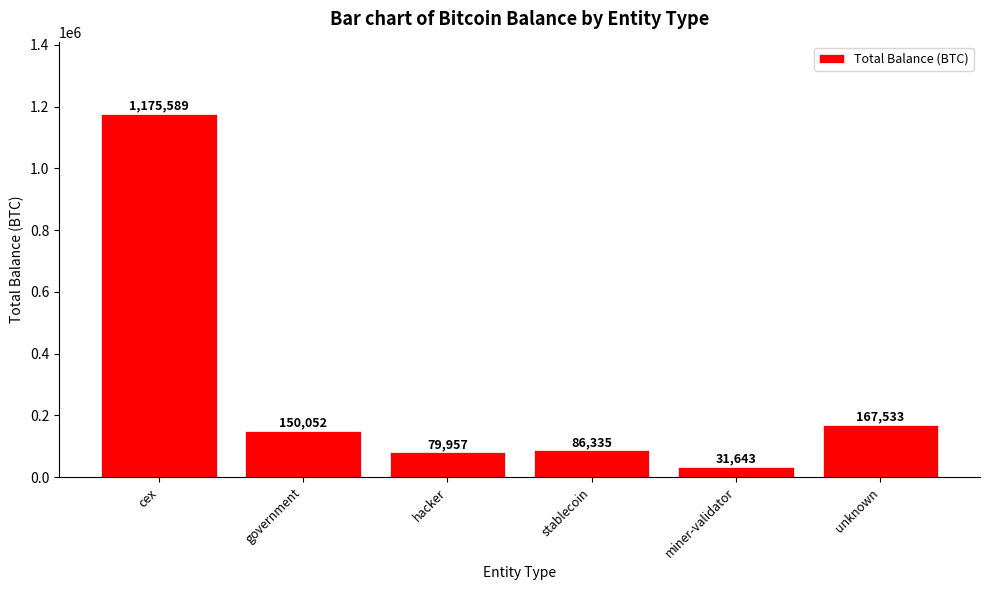

What position from the right is miner-validator?

2